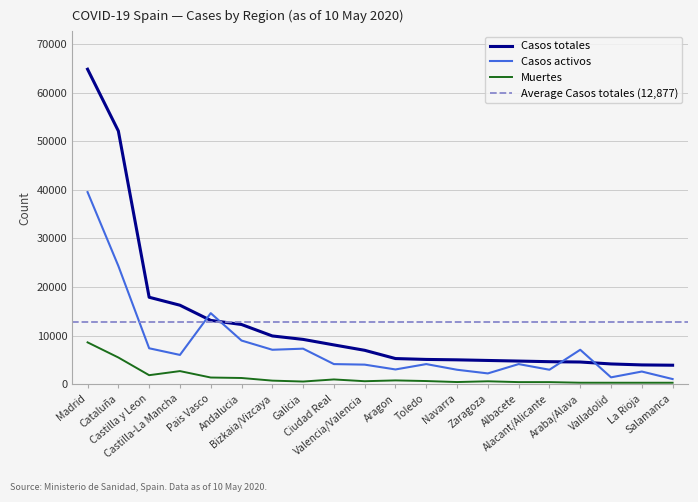

Reading left to right, what are all the values shown in this chart?

Casos totales: Madrid=64787	Cataluña=52086	Castilla y Leon=17917	Castilla-La Mancha=16278	Pais Vasco=13156	Andalucia=12315	Bizkaia/Vizcaya=9962	Galicia=9253	Ciudad Real=8119	Valencia/Valencia=7011	Aragon=5316	Toledo=5135	Navarra=5052	Zaragoza=4924	Albacete=4799	Alacant/Alicante=4671	Araba/Alava=4604	Valladolid=4208	La Rioja=4008	Salamanca=3946
Casos activos: Madrid=39529	Cataluña=24349	Castilla y Leon=7429	Castilla-La Mancha=6062	Pais Vasco=14646	Andalucia=9020	Bizkaia/Vizcaya=7124	Galicia=7347	Ciudad Real=4178	Valencia/Valencia=4066	Aragon=3076	Toledo=4178	Navarra=3014	Zaragoza=2261	Albacete=4178	Alacant/Alicante=3017	Araba/Alava=7124	Valladolid=1452	La Rioja=2648	Salamanca=1102
Muertes: Madrid=8644	Cataluña=5532	Castilla y Leon=1897	Castilla-La Mancha=2738	Pais Vasco=1418	Andalucia=1320	Bizkaia/Vizcaya=778	Galicia=592	Ciudad Real=1022	Valencia/Valencia=658	Aragon=824	Toledo=693	Navarra=488	Zaragoza=644	Albacete=473	Alacant/Alicante=470	Araba/Alava=349	Valladolid=346	La Rioja=346	Salamanca=346